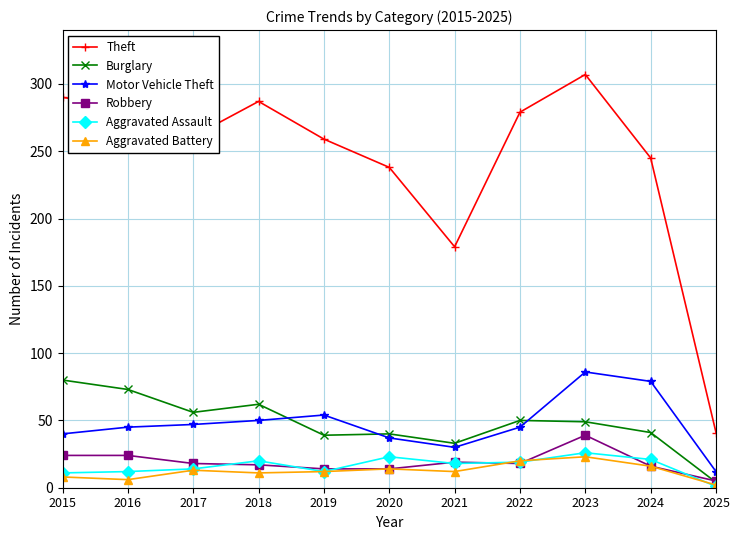

Where is the first local maximum for Theft?

2018